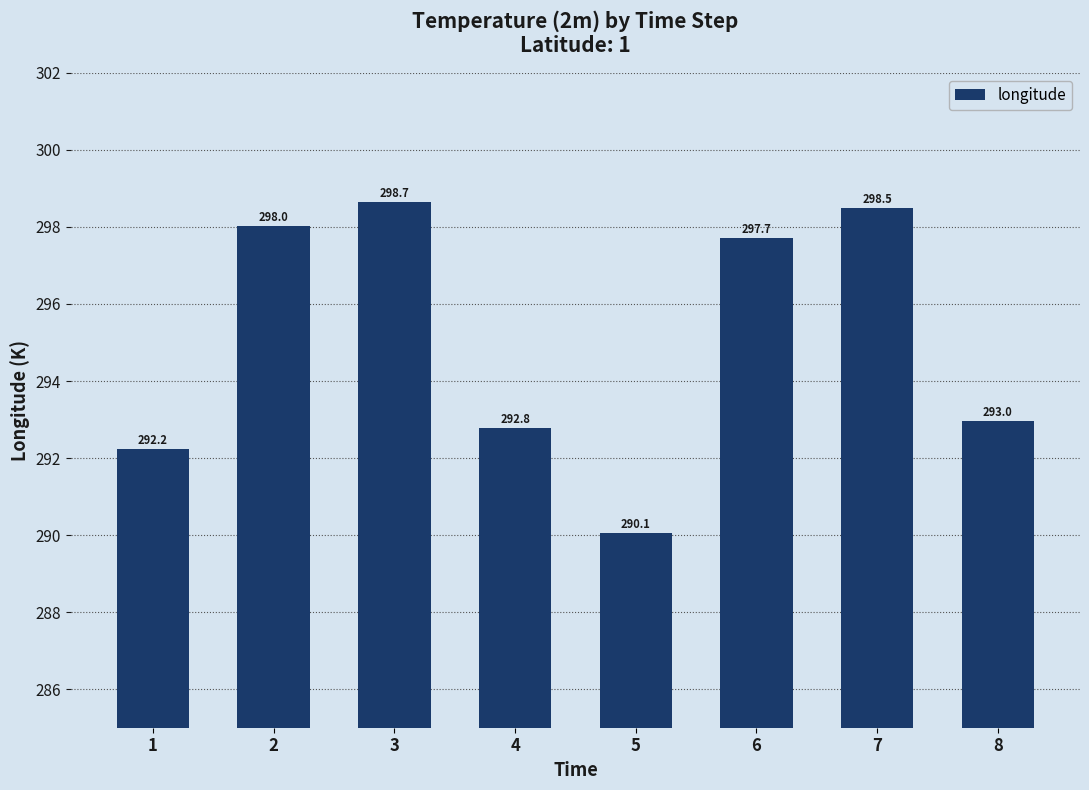

Reading right to left, extract all data points from this chart.

8=293.0	7=298.5	6=297.7	5=290.1	4=292.8	3=298.7	2=298.0	1=292.2